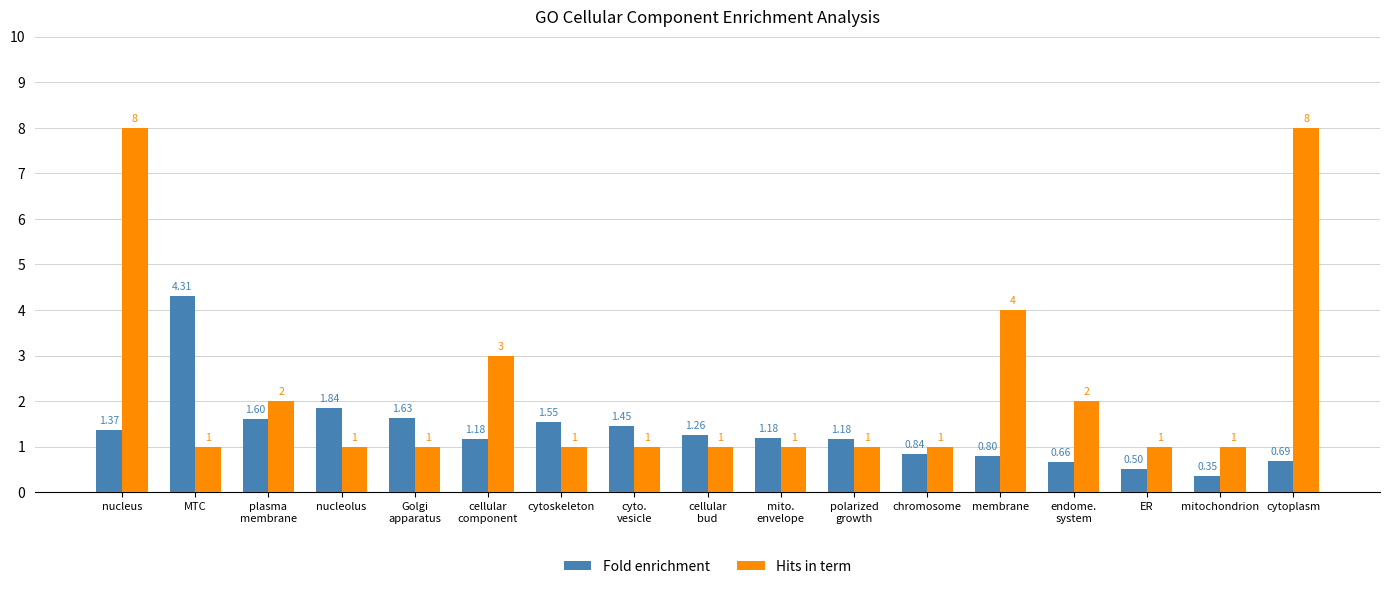

What position from the left is endome.
system?

14